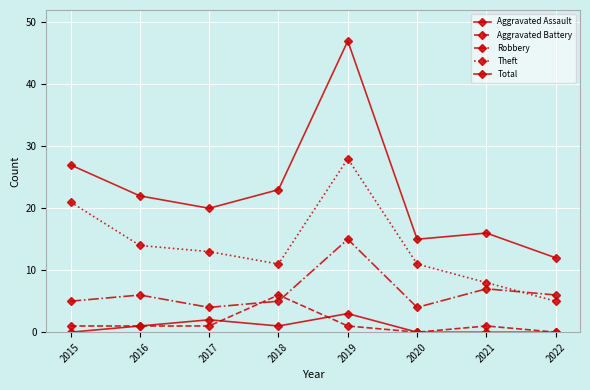

At which label is Aggravated Battery closest to 3?

2015